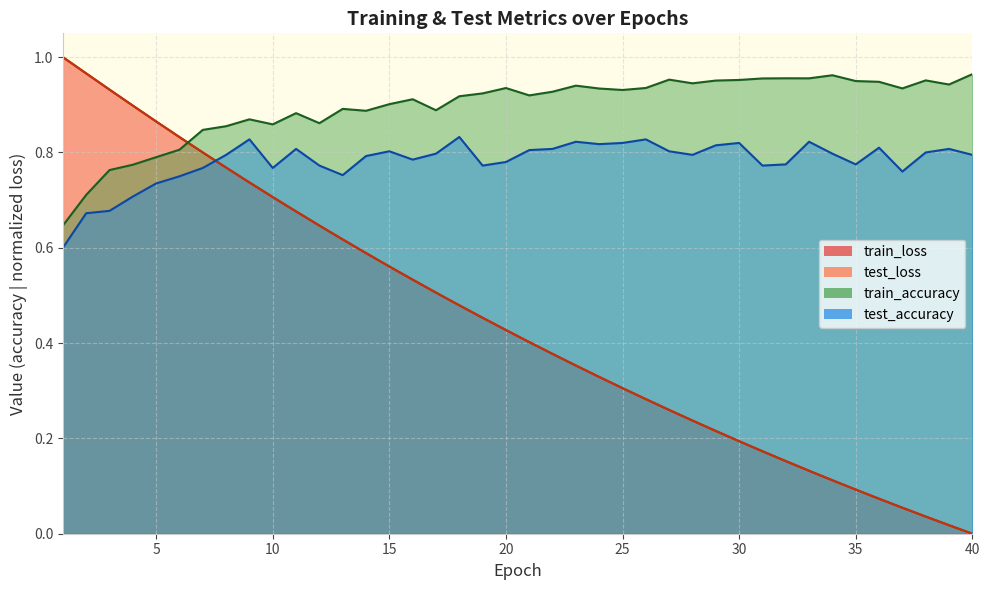

Which has a higher value, 20 or 7?

7